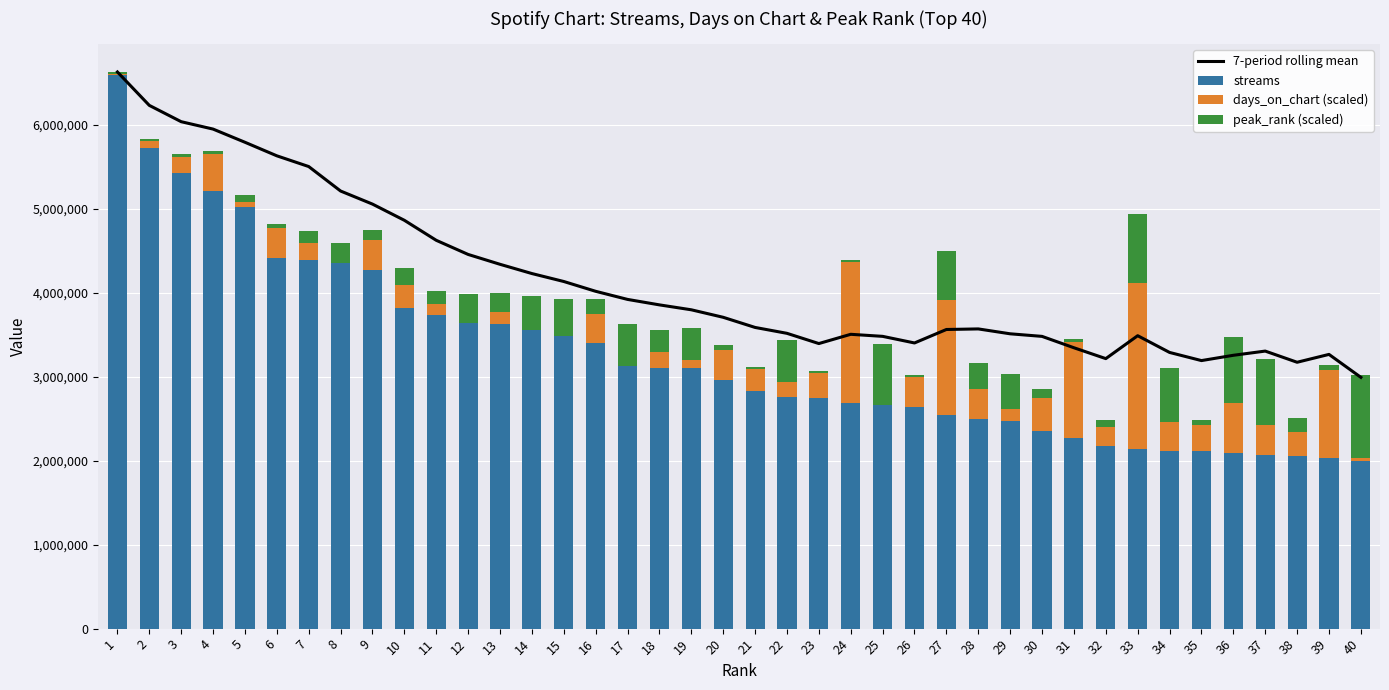

Between 13 and 27, which series saw the biggest shift?

days_on_chart (scaled)